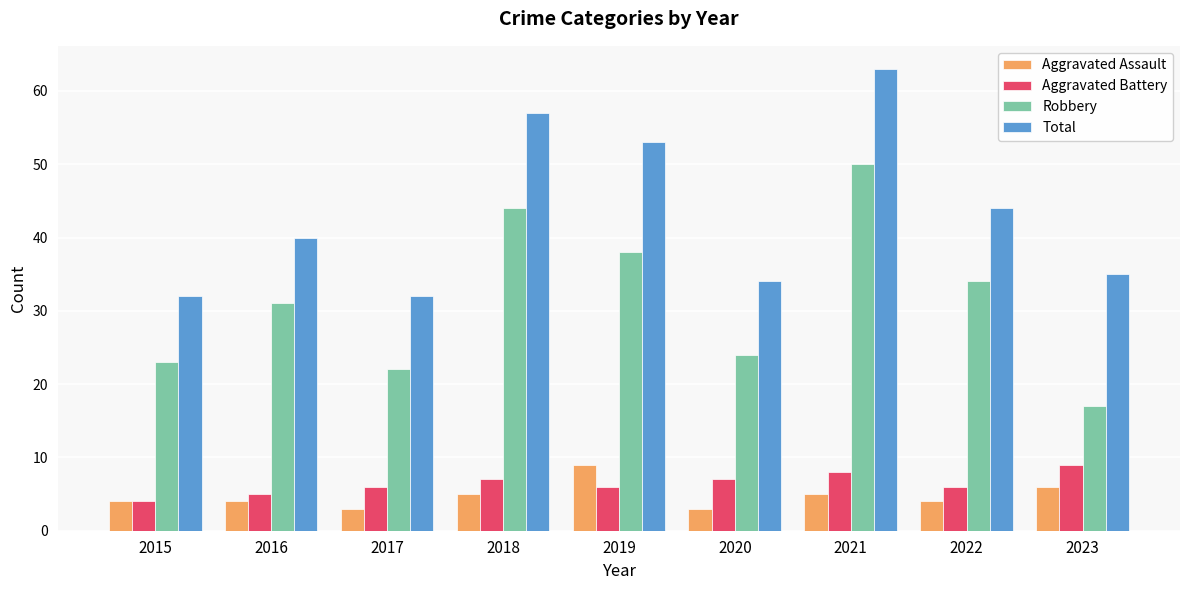

What is the sum of all Robbery values?

283